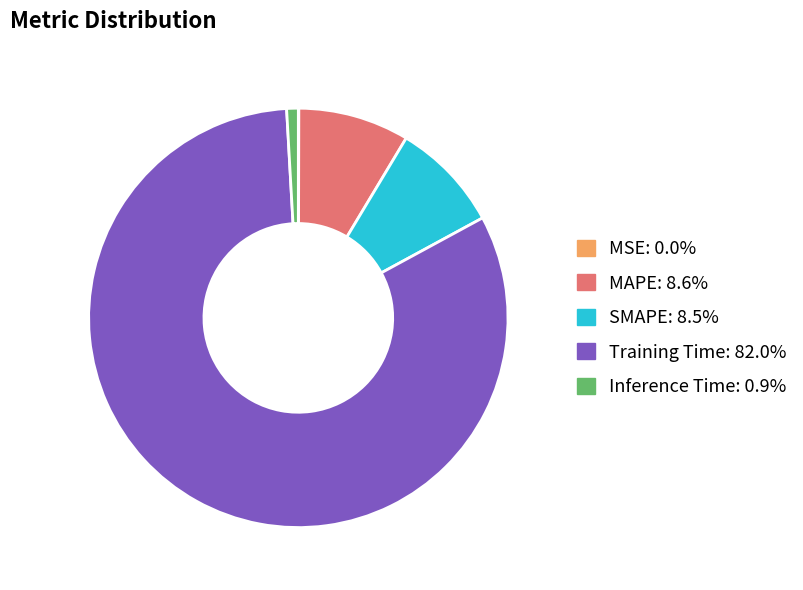

Is Training Time the majority of the pie?

Yes